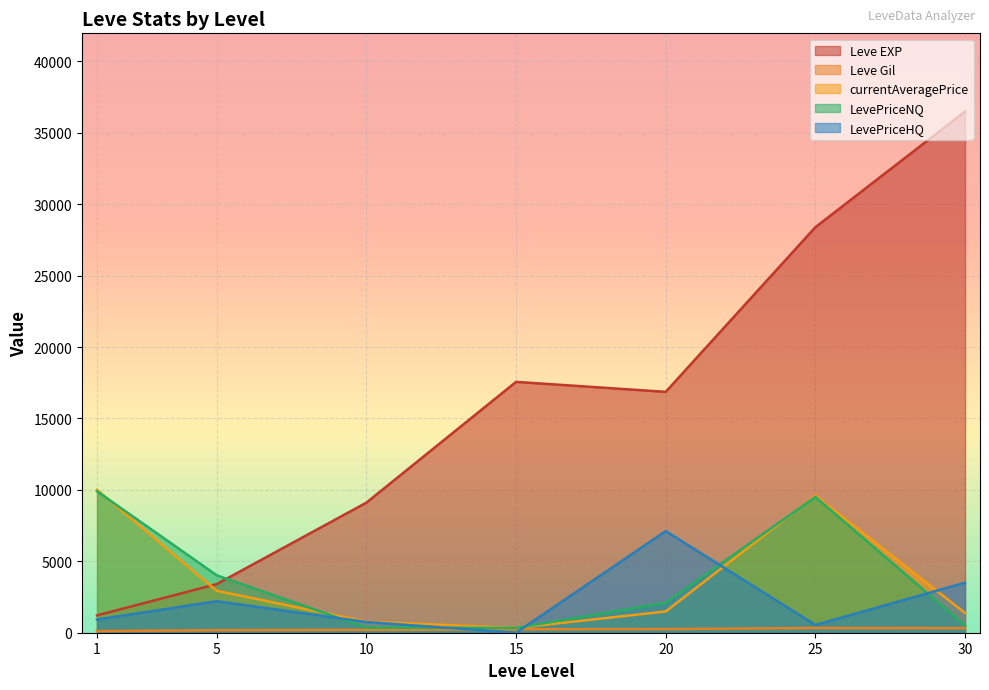

What are all the series names shown in the legend?

Leve EXP, Leve Gil, currentAveragePrice, LevePriceNQ, LevePriceHQ